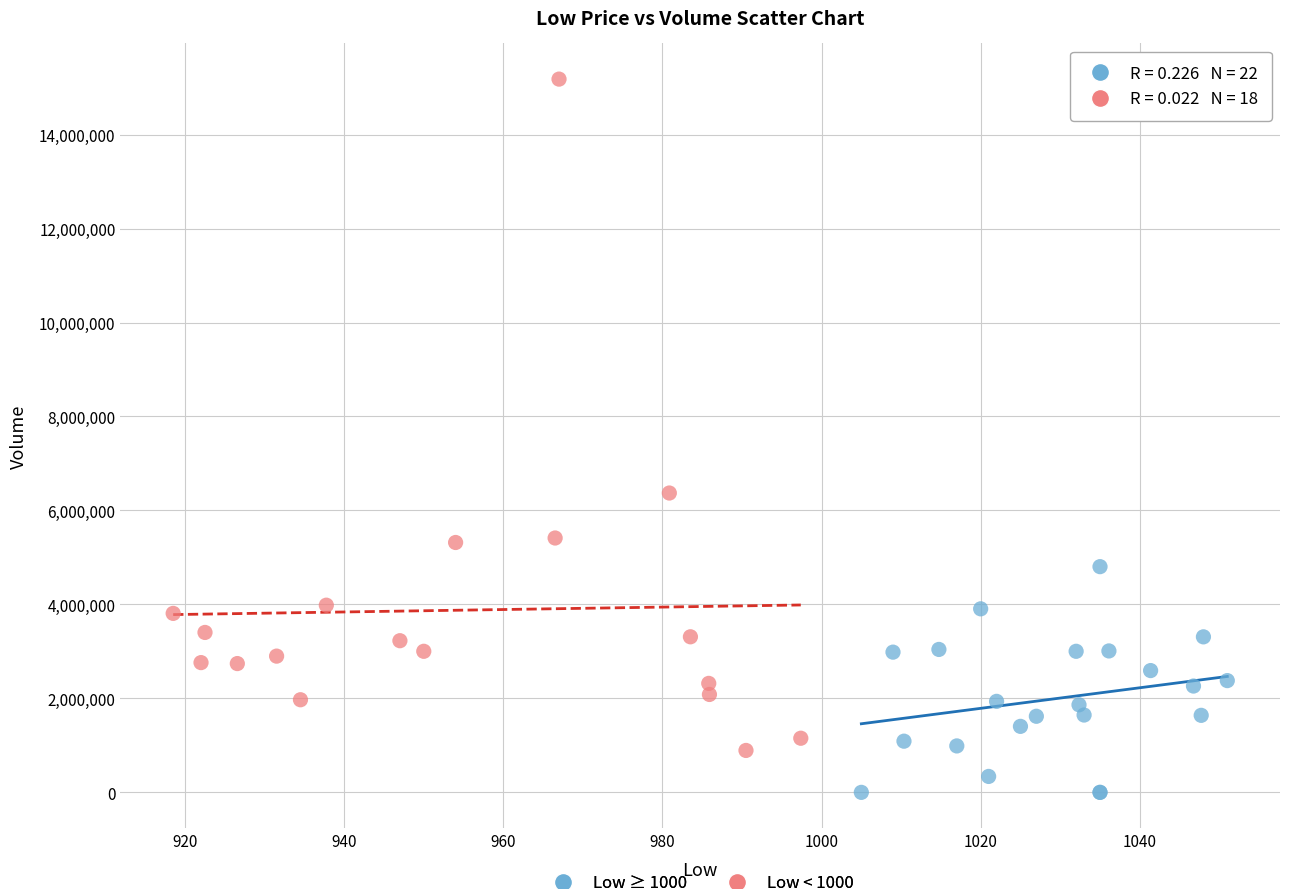

Which series contains the highest Y value?

Low < 1000